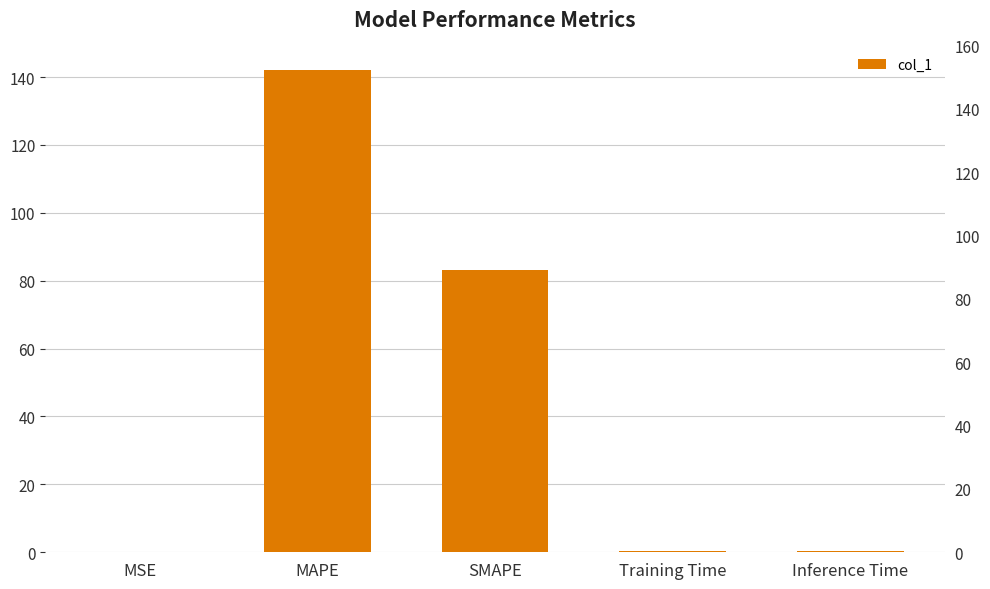

What is the maximum value shown in the chart?

142.2